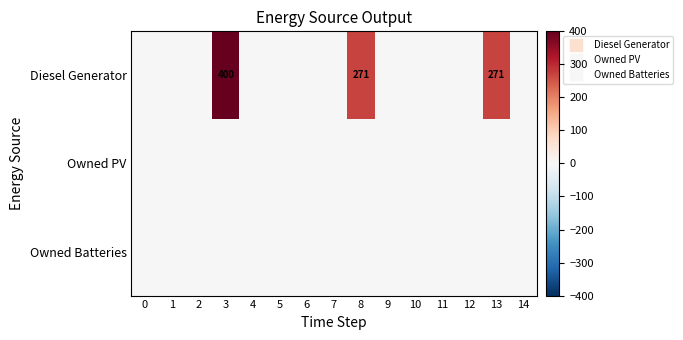

Reading left to right, transcribe all the data shown in this chart.

row_0: 0=0	1=0	2=0	3=400	4=0	5=0	6=0	7=0	8=271	9=0	10=0	11=0	12=0	13=271	14=0
row_1: 0=0	1=0	2=0	3=0	4=0	5=0	6=0	7=0	8=0	9=0	10=0	11=0	12=0	13=0	14=0
row_2: 0=0	1=0	2=0	3=0	4=0	5=0	6=0	7=0	8=0	9=0	10=0	11=0	12=0	13=0	14=0